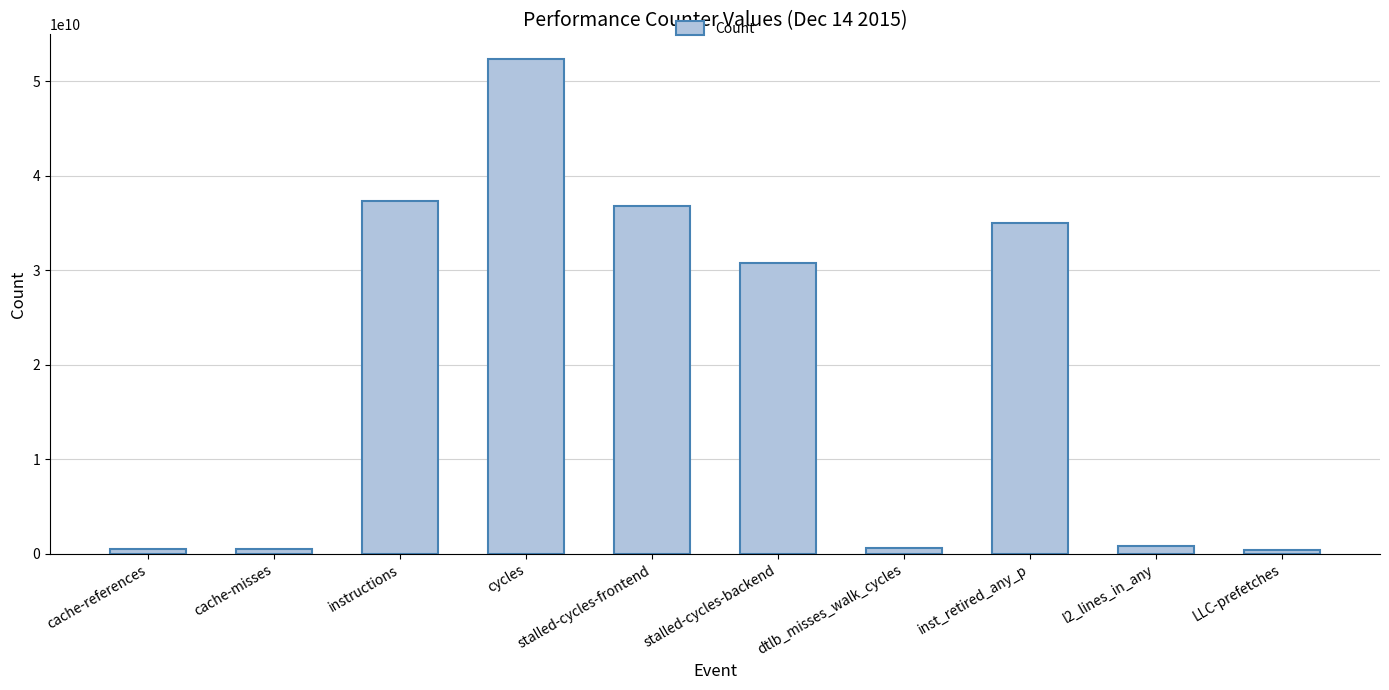

Where does the data first go above 30799198345?

instructions